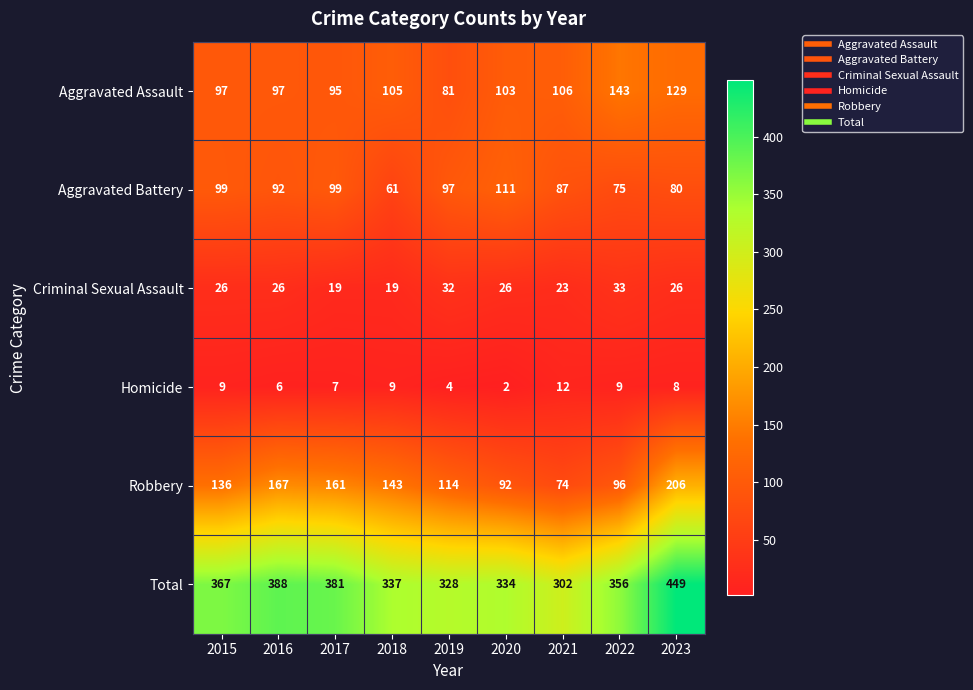

Count the number of data series in this chart.

6